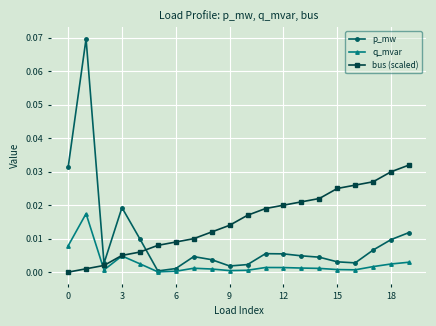

Which series has the largest total across all categories?

bus (scaled)